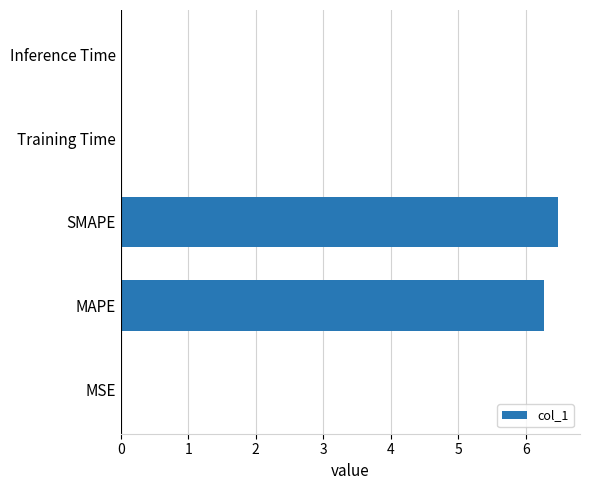

What value does the data have at SMAPE?

6.5